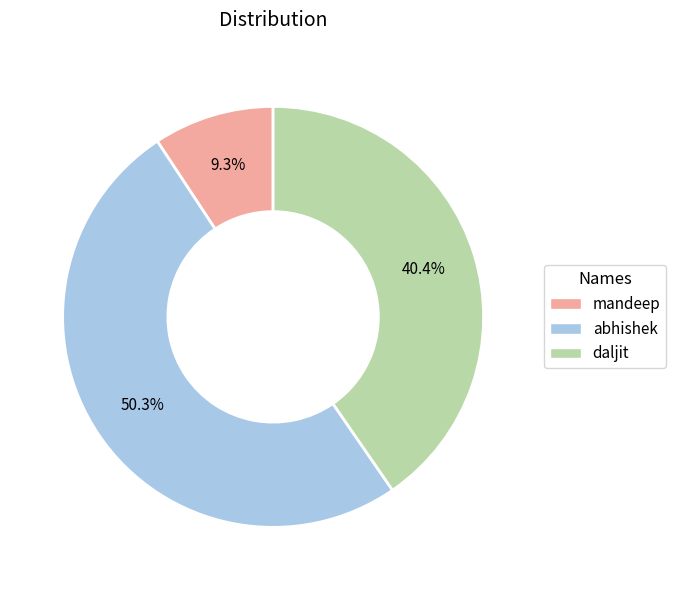

To the nearest percent, what is the difference between the largest and smallest slice percentages?

41%